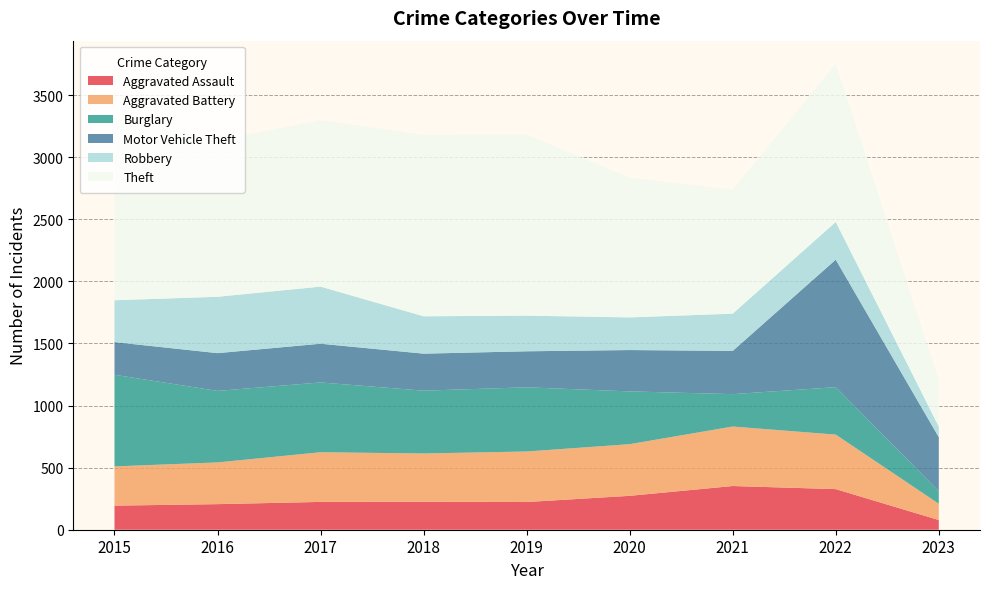

Reading left to right, what are all the values shown in this chart?

Aggravated Assault: 2015=194	2016=206	2017=224	2018=225	2019=223	2020=273	2021=352	2022=327	2023=78
Aggravated Battery: 2015=316	2016=336	2017=400	2018=389	2019=407	2020=416	2021=479	2022=439	2023=131
Burglary: 2015=738	2016=576	2017=562	2018=506	2019=517	2020=425	2021=261	2022=382	2023=101
Motor Vehicle Theft: 2015=263	2016=304	2017=312	2018=298	2019=290	2020=333	2021=348	2022=1027	2023=435
Robbery: 2015=337	2016=454	2017=460	2018=301	2019=287	2020=263	2021=300	2022=304	2023=86
Theft: 2015=1474	2016=1259	2017=1339	2018=1461	2019=1459	2020=1125	2021=998	2022=1272	2023=373